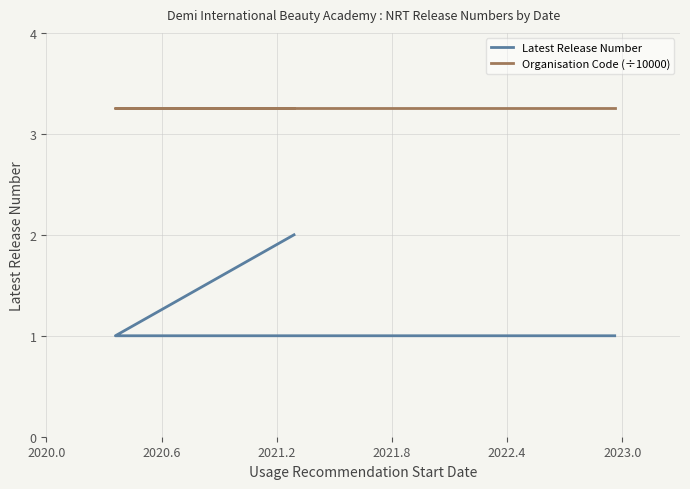

What is the label of the 4th point from the right?

2021.2